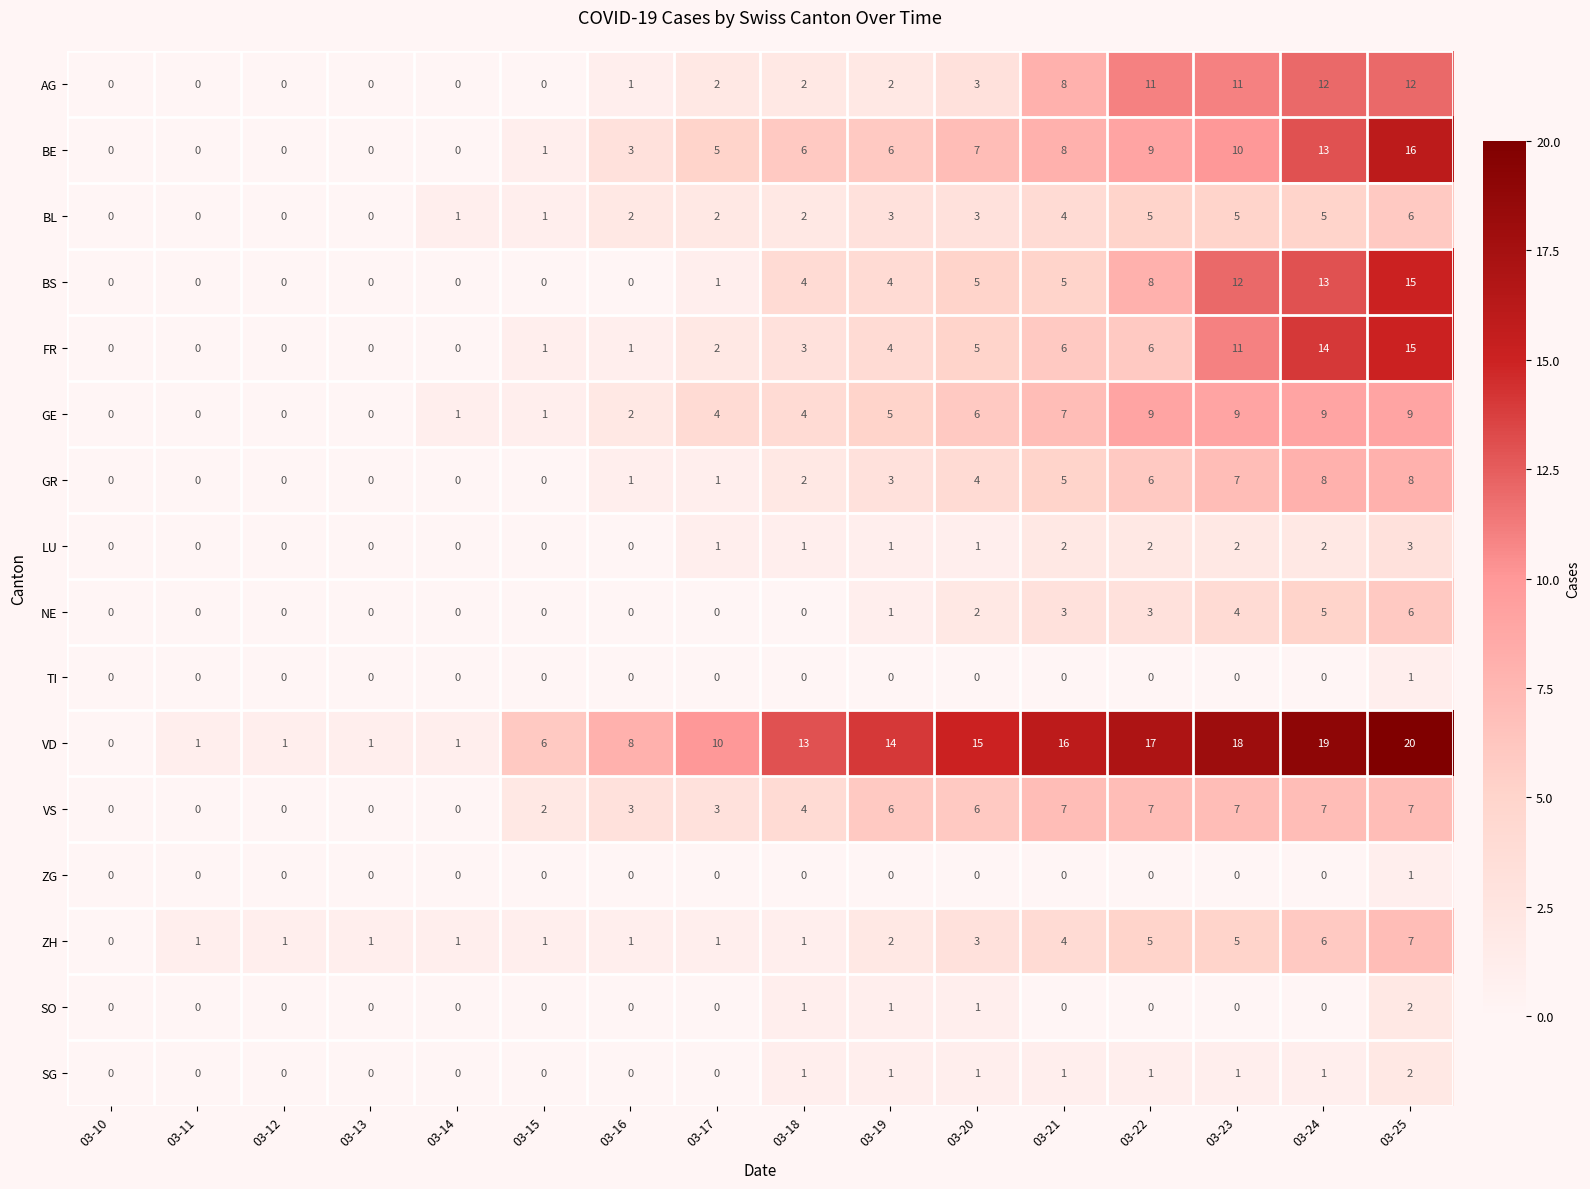

Which series has the largest range (max minus min)?

VD